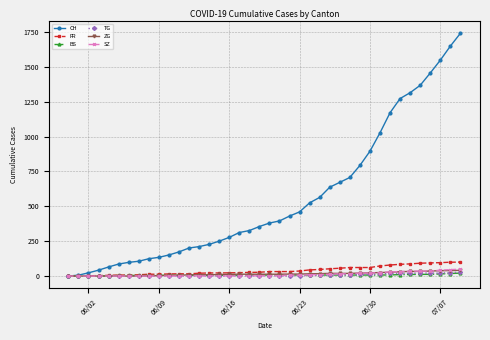

Which series has the largest range (max minus min)?

CH